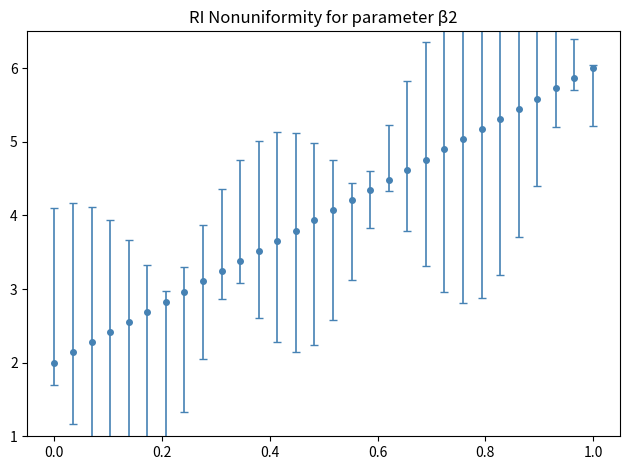

What is the minimum value shown in the chart?

2.0